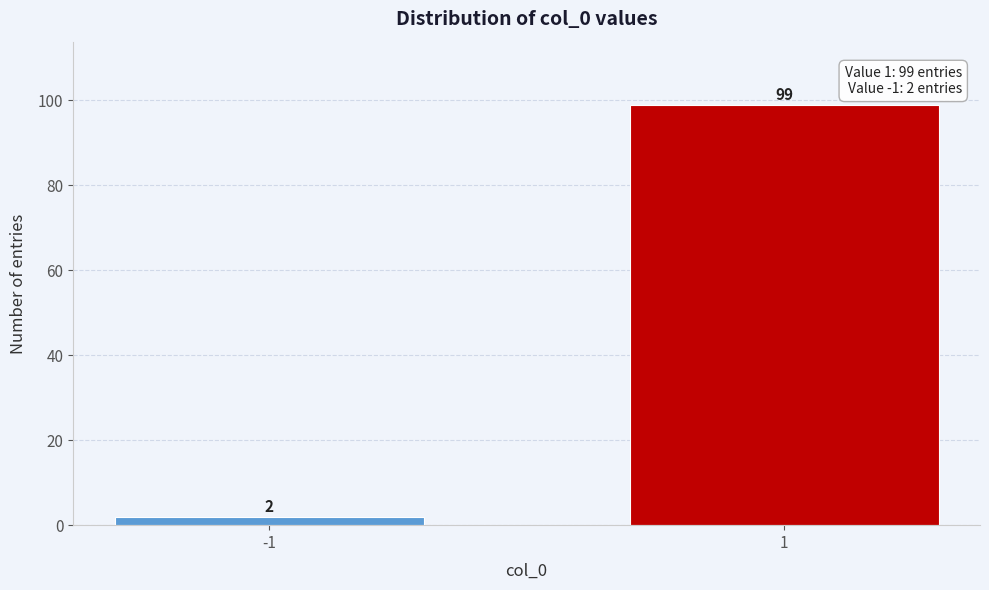

Reading right to left, list all the values displayed in this chart.

99	2